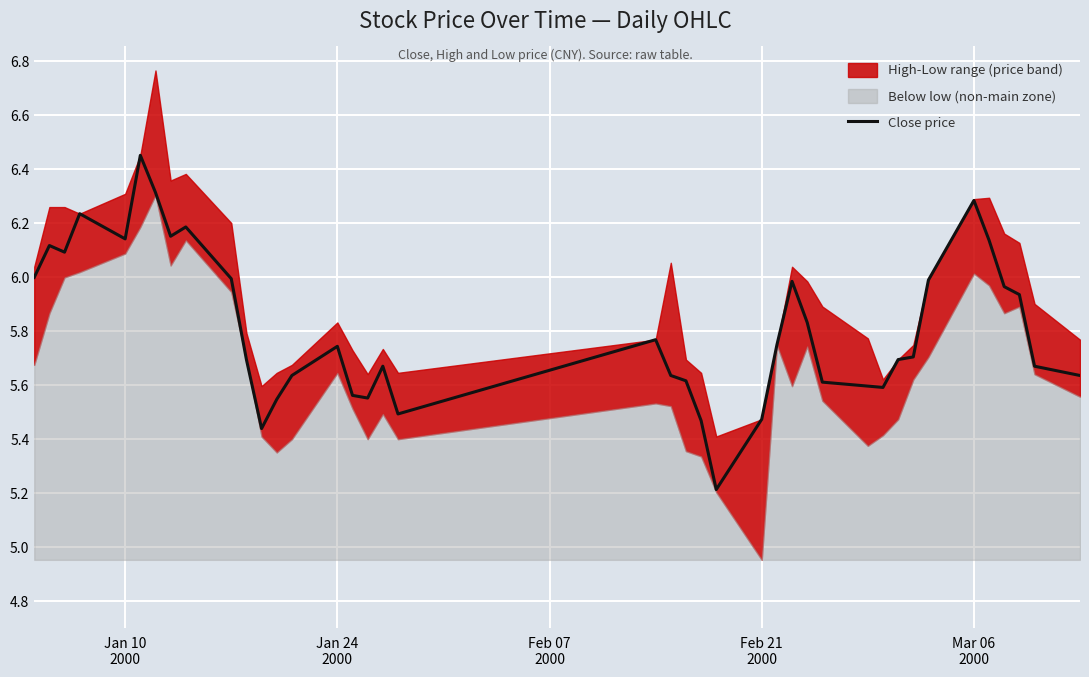

What is the average value?

5.8